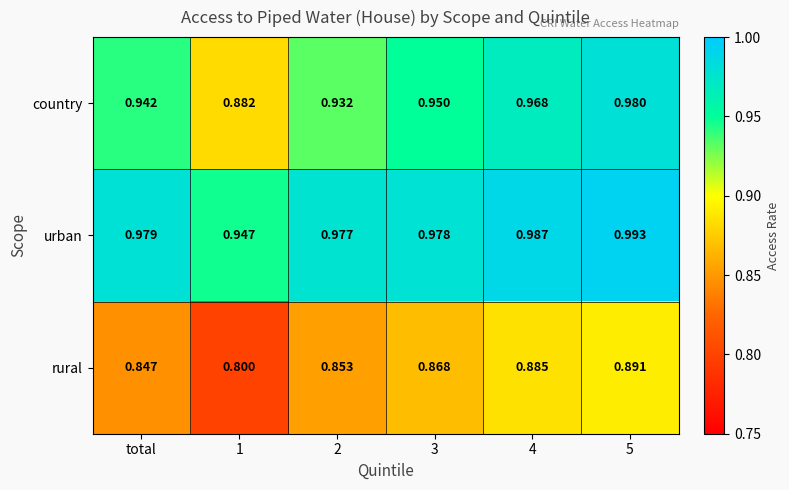

Which series has the largest total across all categories?

urban